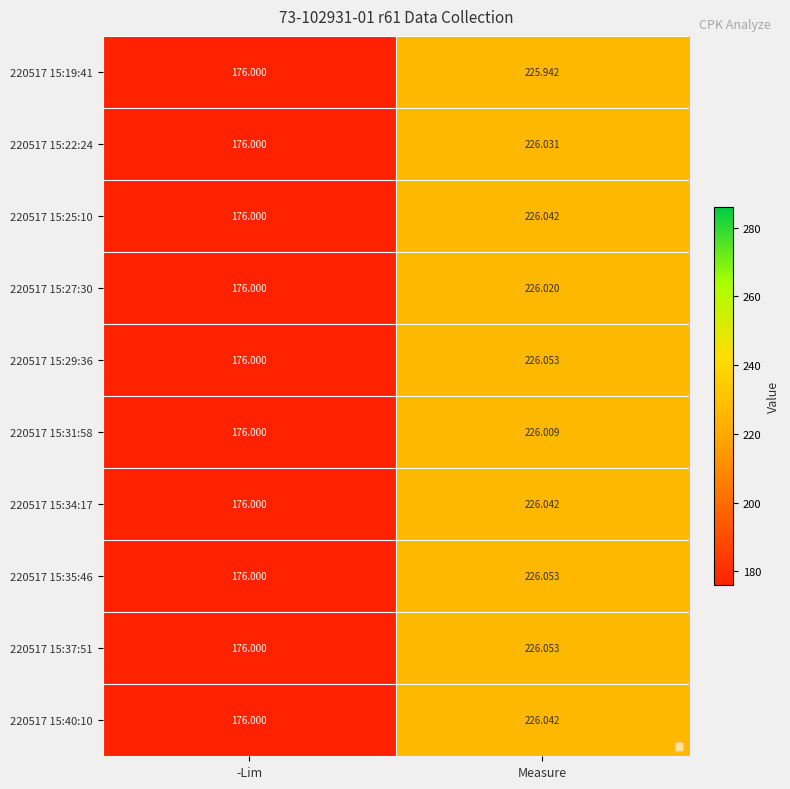

Where does the 220517 15:19:41 series first go above 225?

Measure